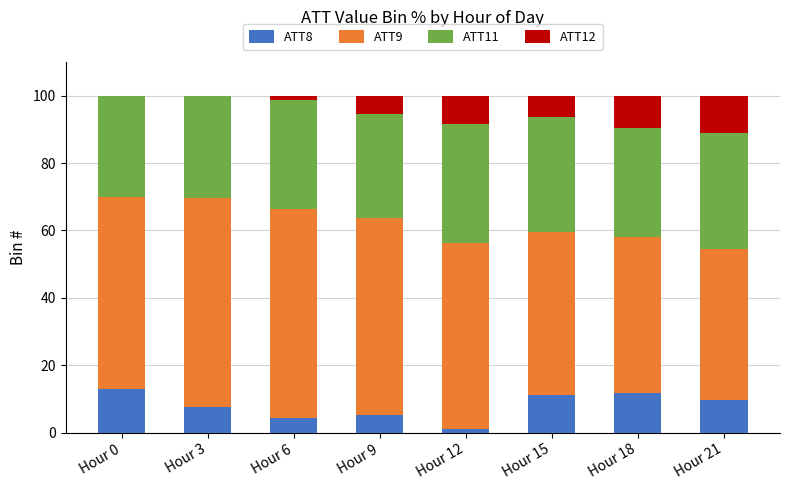

What is the highest value of the ATT8 series?

12.9